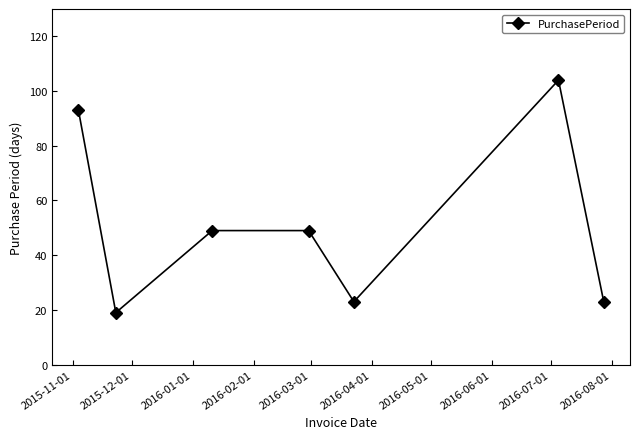

What is the maximum value shown in the chart?

104